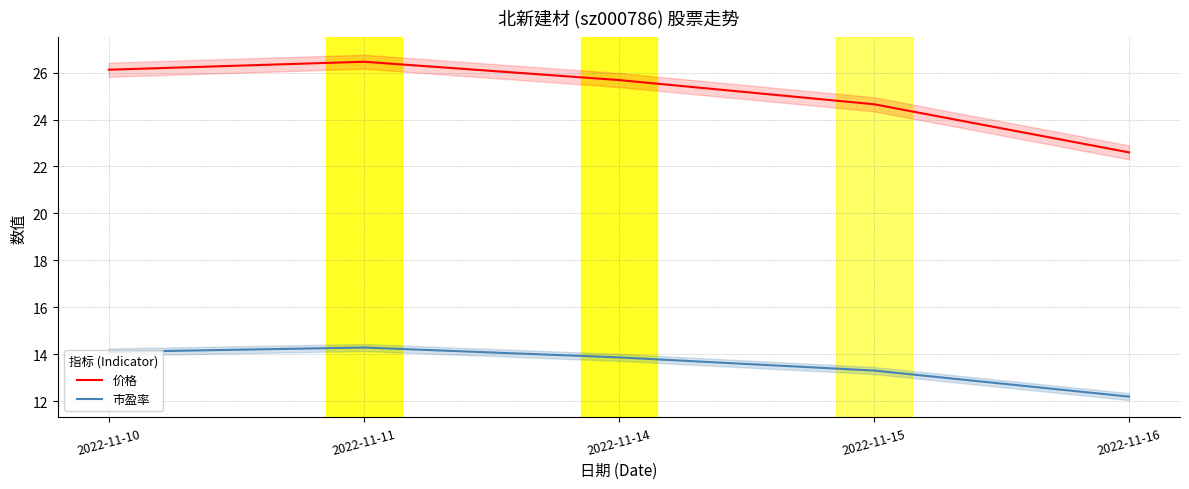

Reading right to left, extract all data points from this chart.

价格: 22.6	24.6	25.7	26.5	26.1
市盈率: 12.2	13.3	13.9	14.3	14.1